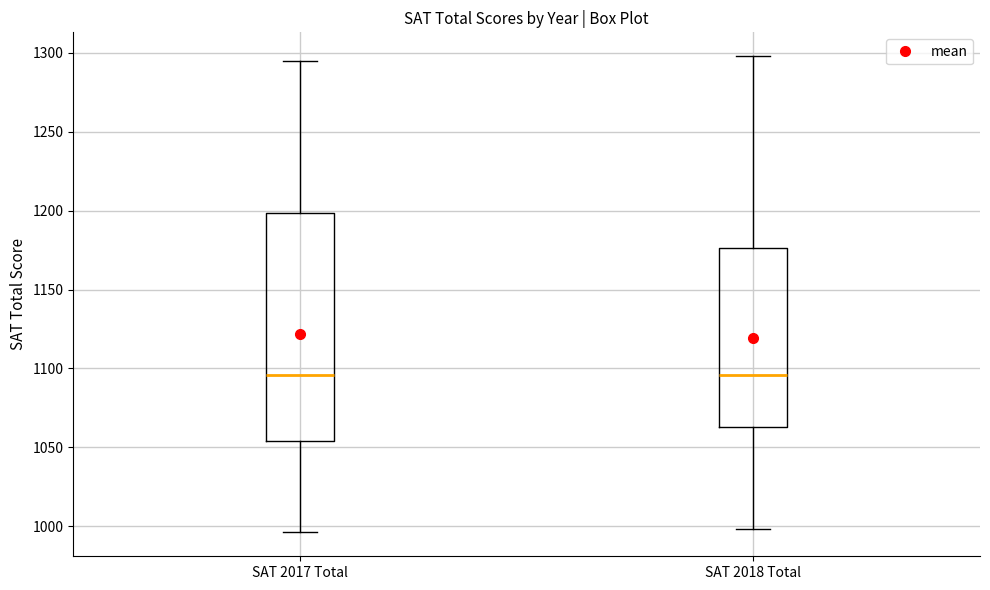

Which box is the tallest, from its lower edge to its upper edge?

SAT 2017 Total